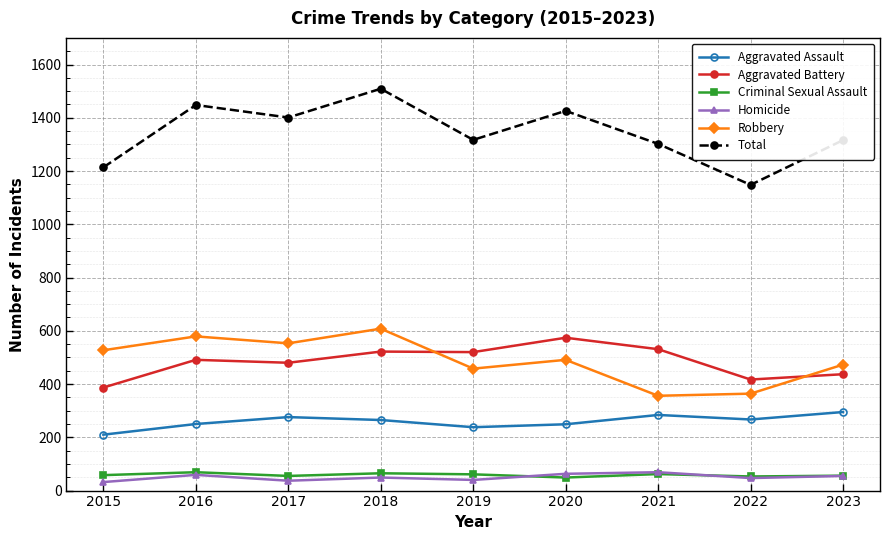

Which series has the largest total across all categories?

Total